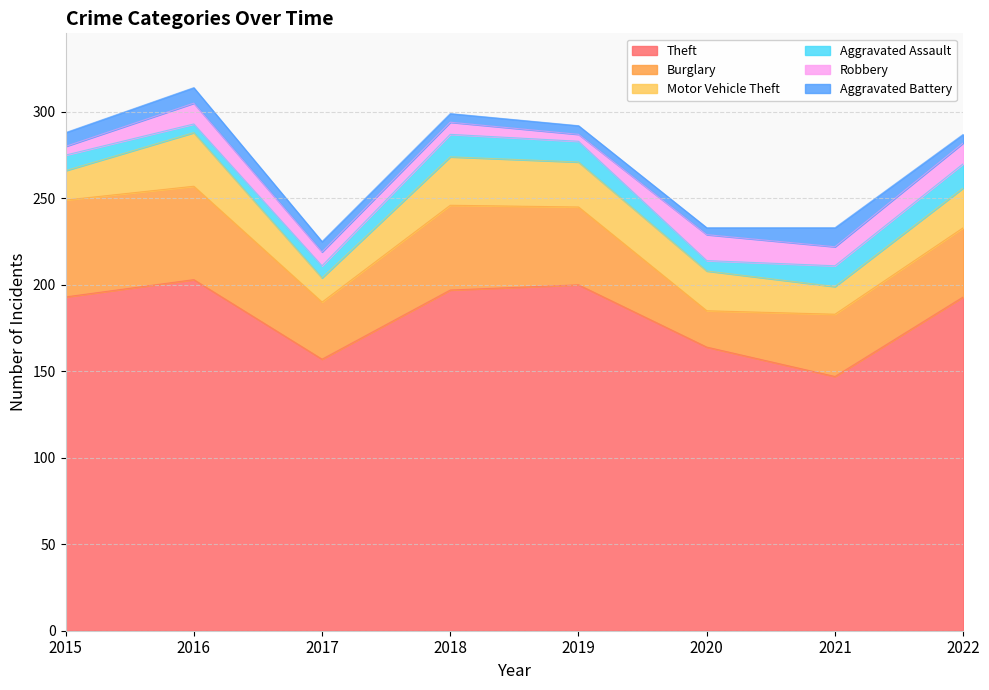

What is the difference between the second highest and second lowest values in the Aggravated Assault series?

7